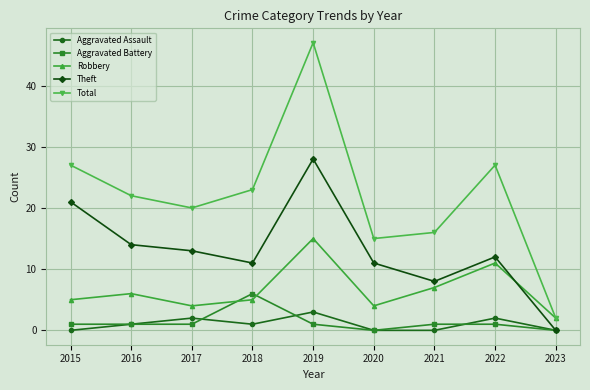

In Aggravated Assault, how many points are higher than both neighbors (excluding endpoints)?

3